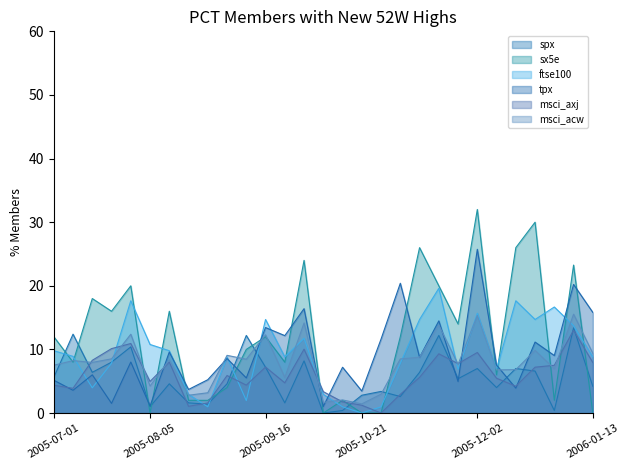

What is the label of the 19th point from the right?

2005-09-09